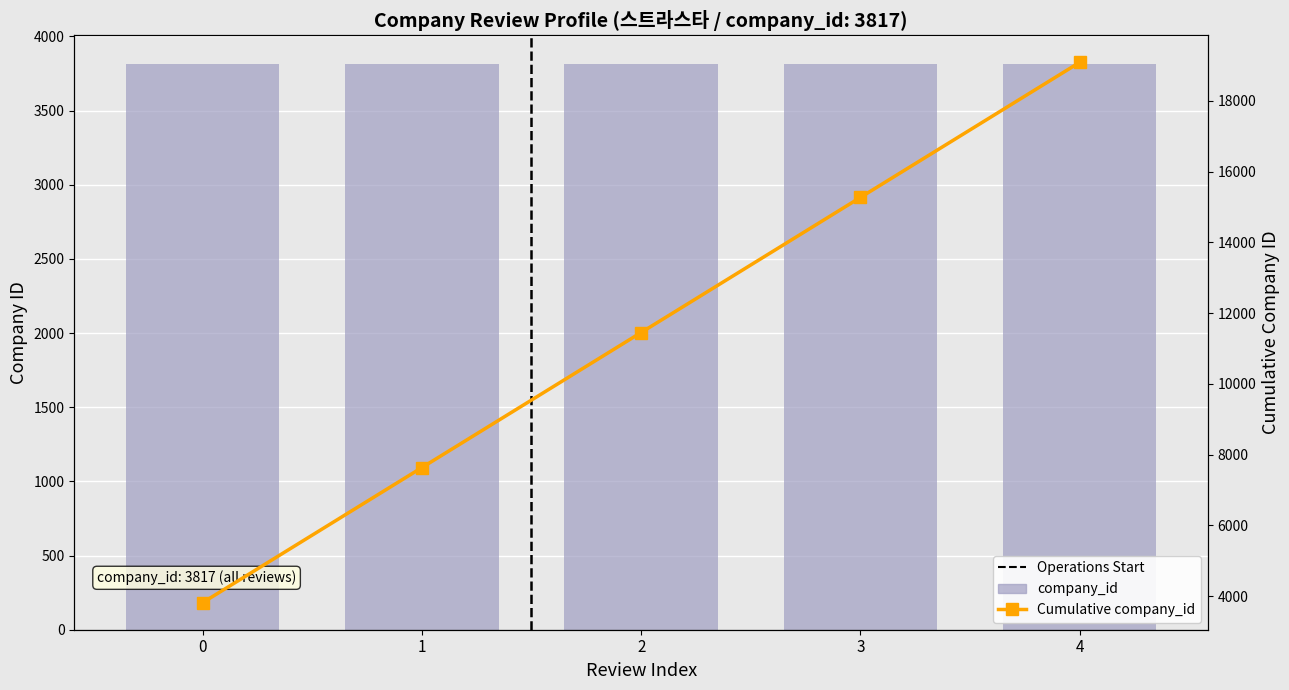

Reading right to left, transcribe all the data shown in this chart.

company_id: 4=3817	3=3817	2=3817	1=3817	0=3817
Cumulative company_id: 4=19085	3=15268	2=11451	1=7634	0=3817